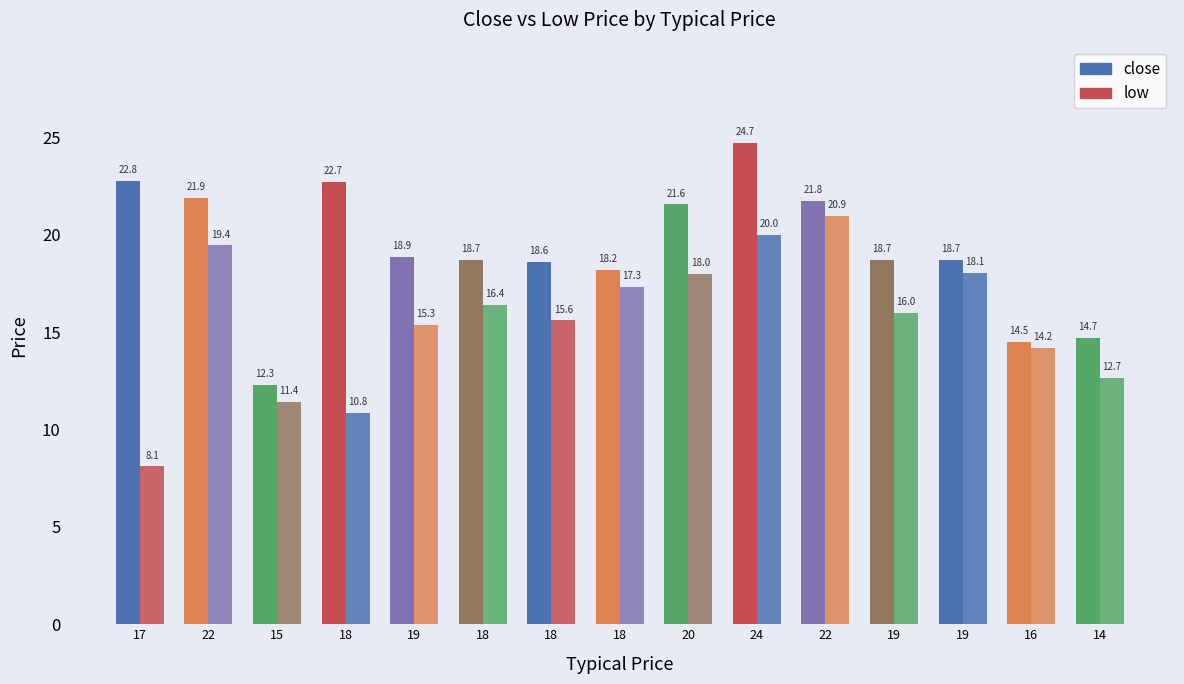

What is the value of the low bar at the 9th from the left?

18.0